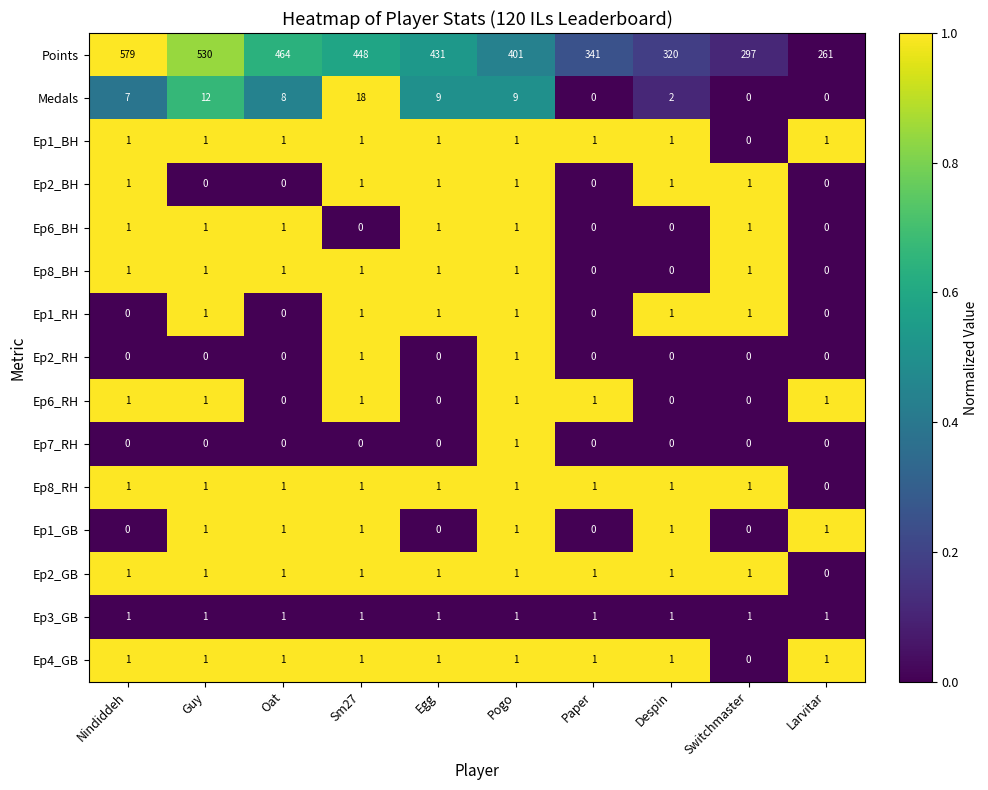

Between Nindiddeh and Sm27, which series saw the biggest shift?

Points